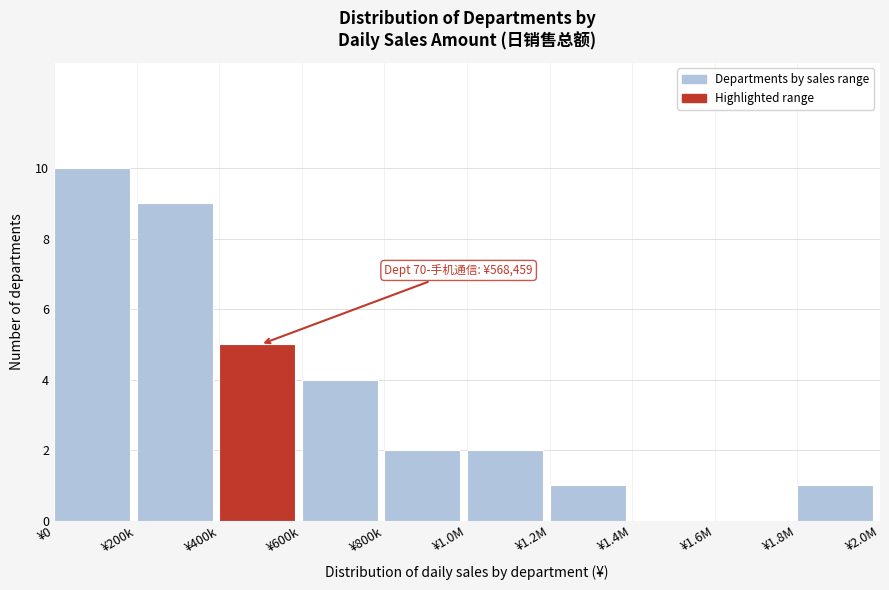

Reading right to left, what are all the values shown in this chart?

¥1.8M=1	¥1.6M=0	¥1.4M=0	¥1.2M=1	¥1.0M=2	¥800k=2	¥600k=4	¥400k=5	¥200k=9	¥0=10